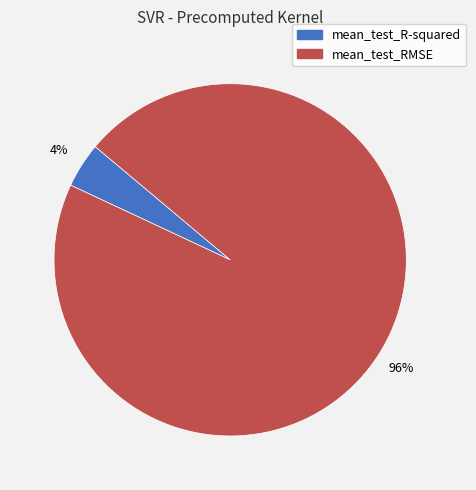

Count the number of slices in the pie.

2